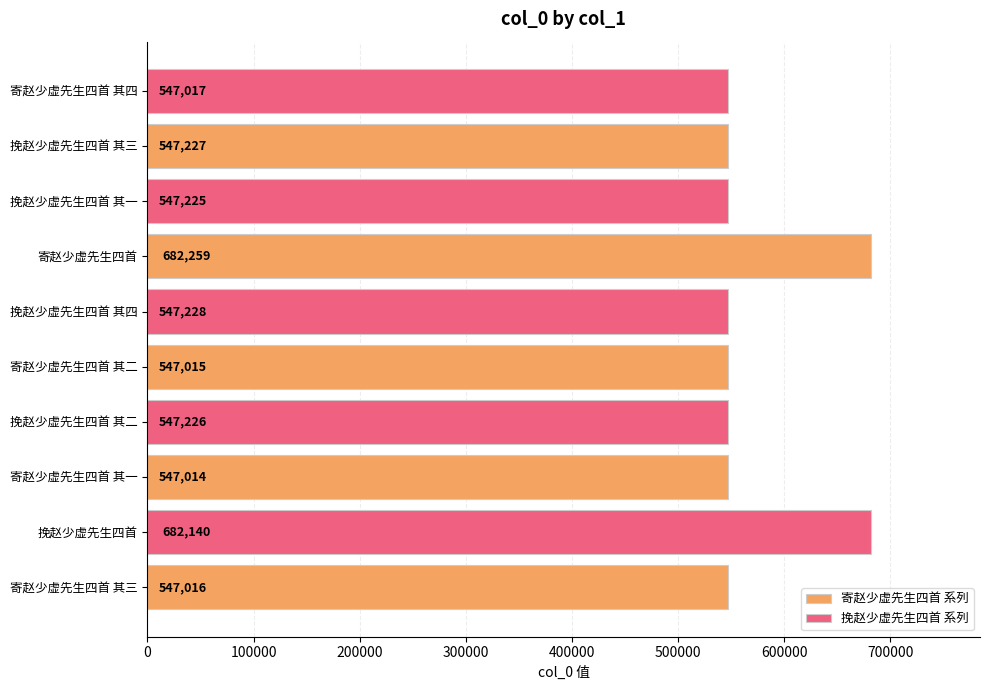

The value of 挽赵少虚先生四首 系列 at 寄赵少虚先生四首 其三 is 682140. True or false?

True